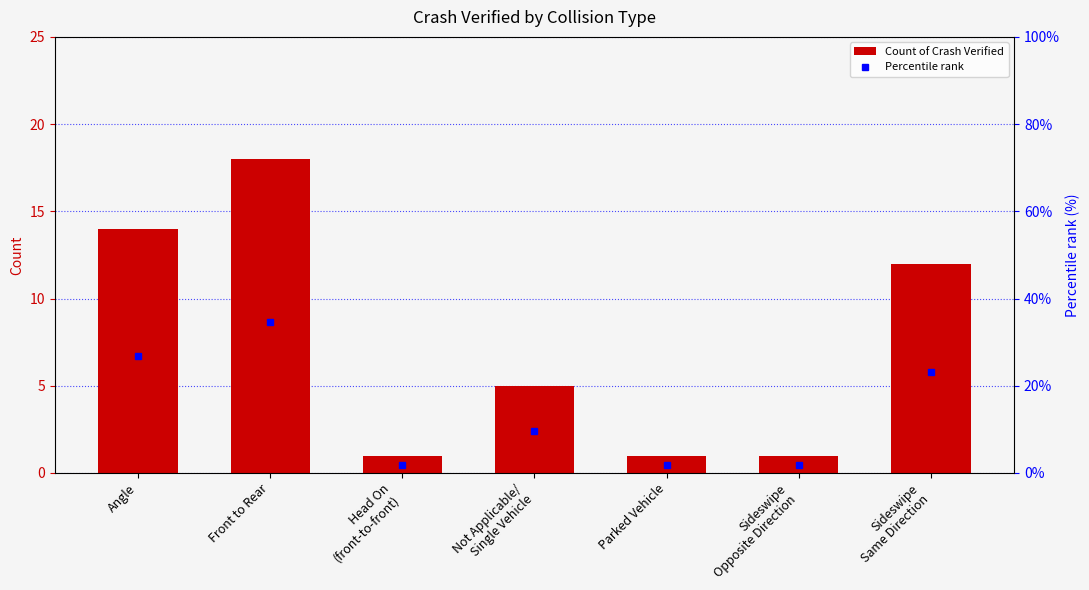

Does the chart contain stacked bars?

No